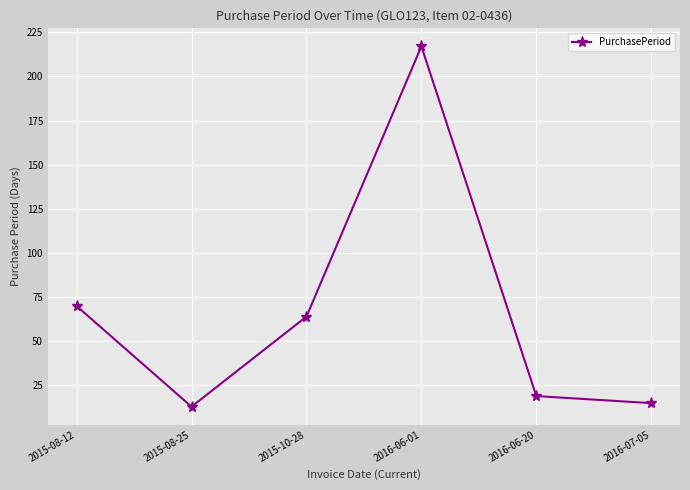

List the labels in order of value, largest first.

2016-06-01, 2015-08-12, 2015-10-28, 2016-06-20, 2016-07-05, 2015-08-25